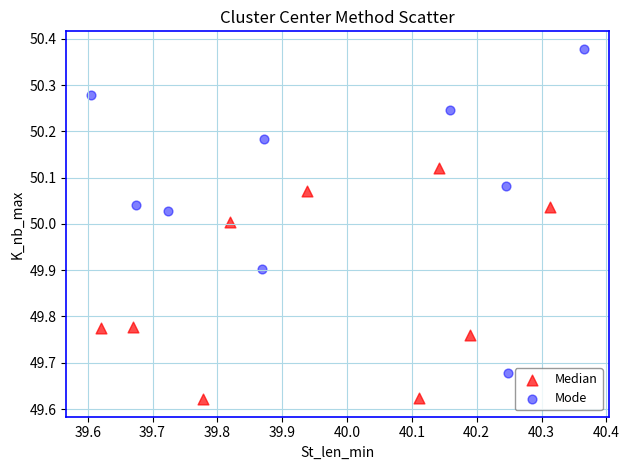

Which series has the widest spread of Y values?

Mode